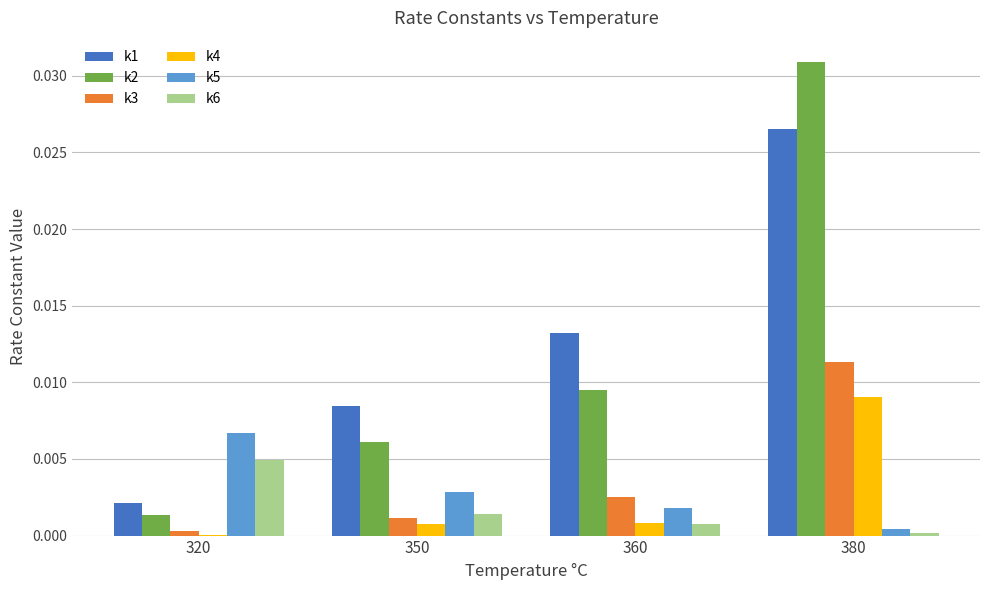

The value of k3 at 350 is 0.0. True or false?

True